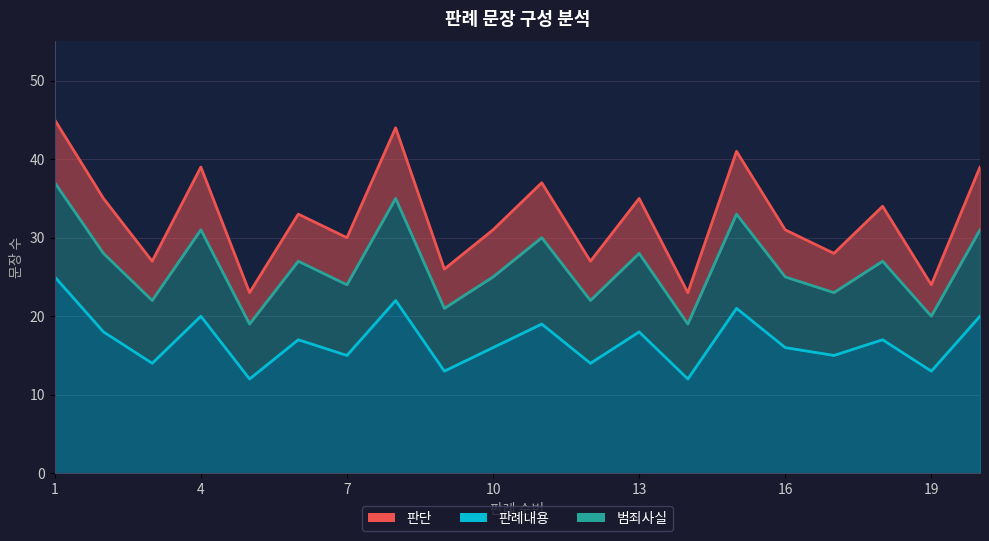

The value at 1 is 45. True or false?

True